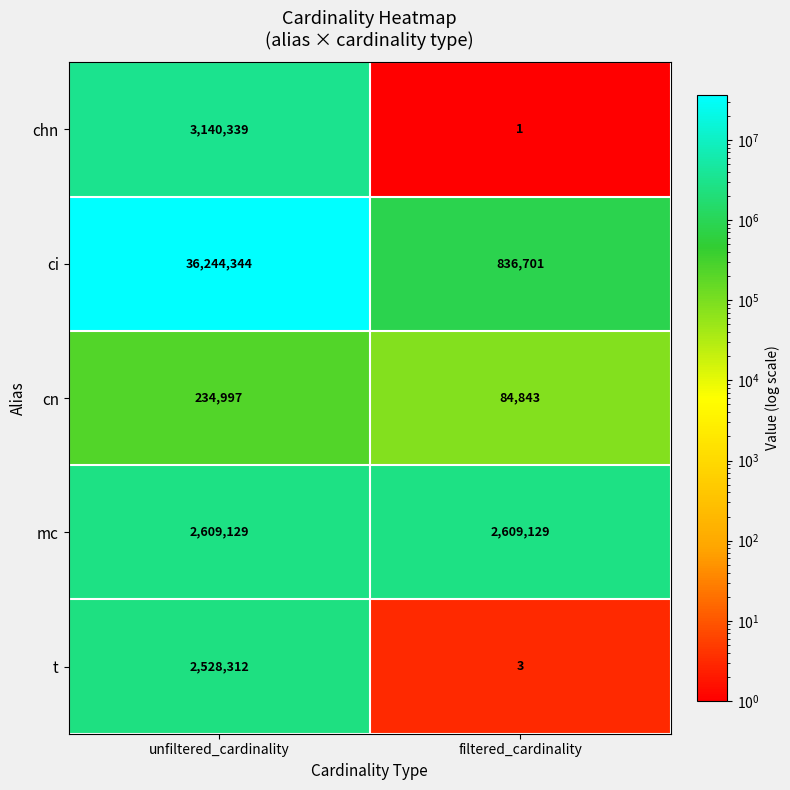

Which series has the largest range (max minus min)?

ci